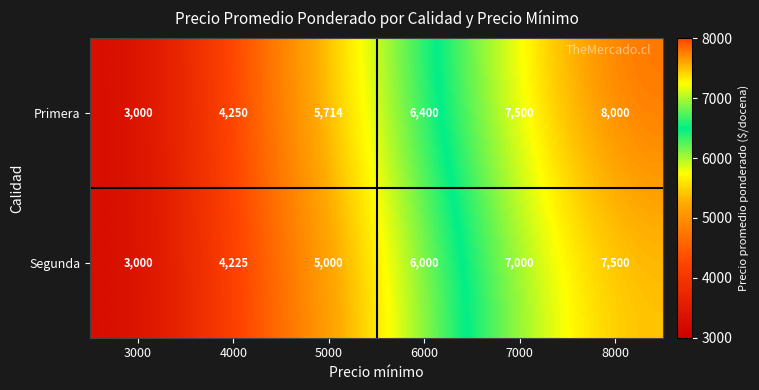

Where is the data nearest to the value 5500?

Primera-5000